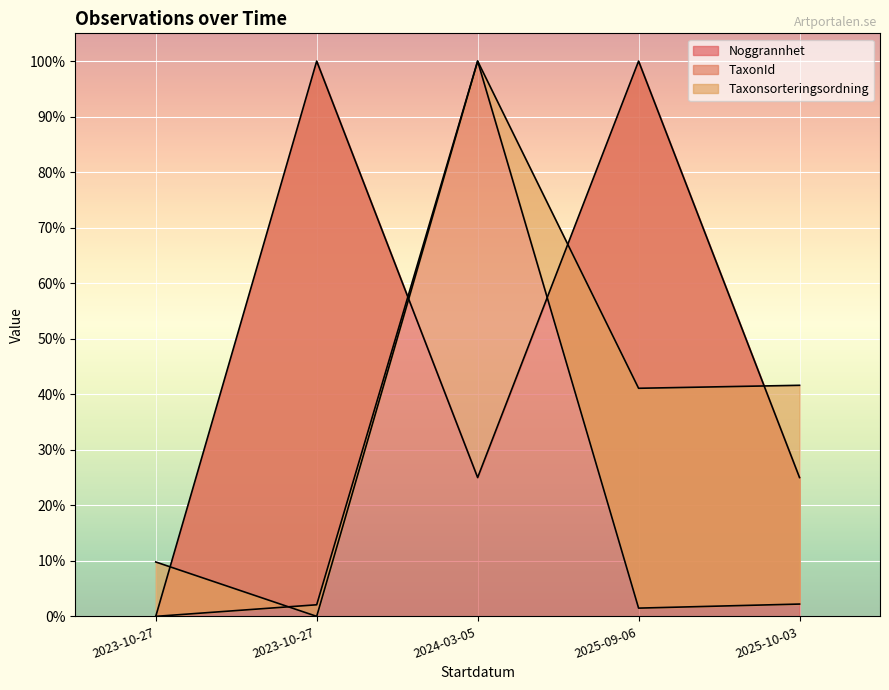

Reading left to right, extract all data points from this chart.

Noggrannhet: 0.0	1.0	0.2	1.0	0.2
TaxonId: 0.0	0.0	1.0	0.0	0.0
Taxonsorteringsordning: 0.1	0.0	1.0	0.4	0.4